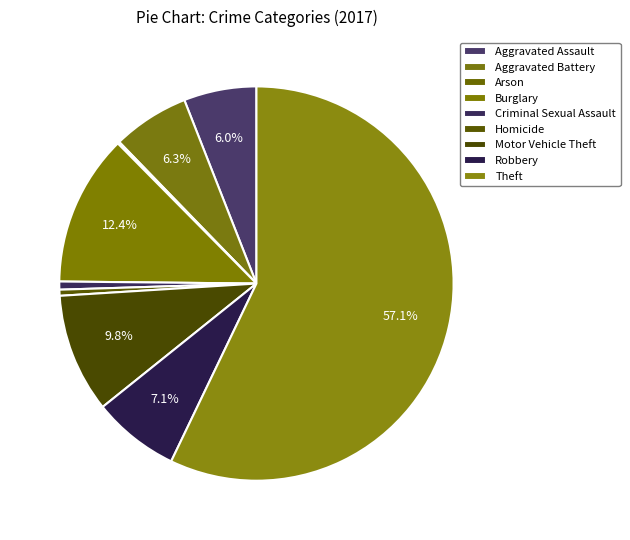

Is there a majority slice in this chart?

Yes